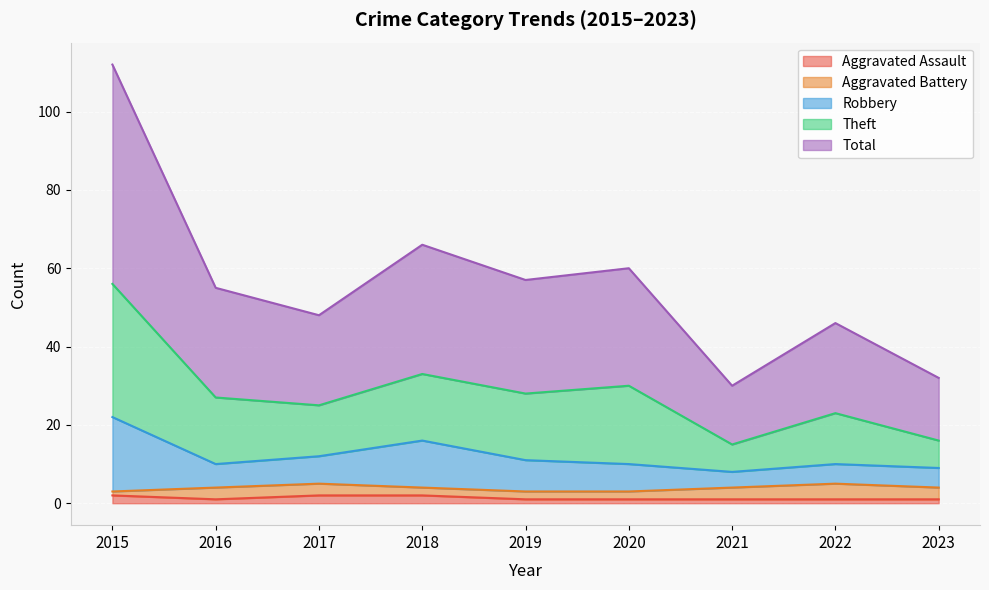

What are all the series names shown in the legend?

Aggravated Assault, Aggravated Battery, Robbery, Theft, Total